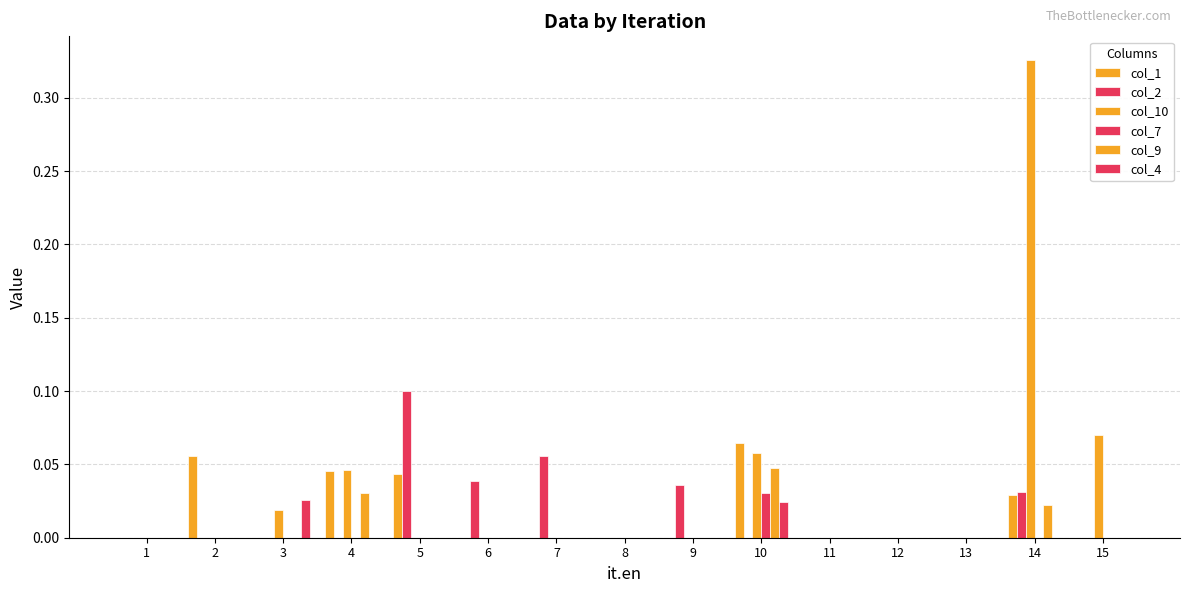

Count the number of categories in the chart.

15